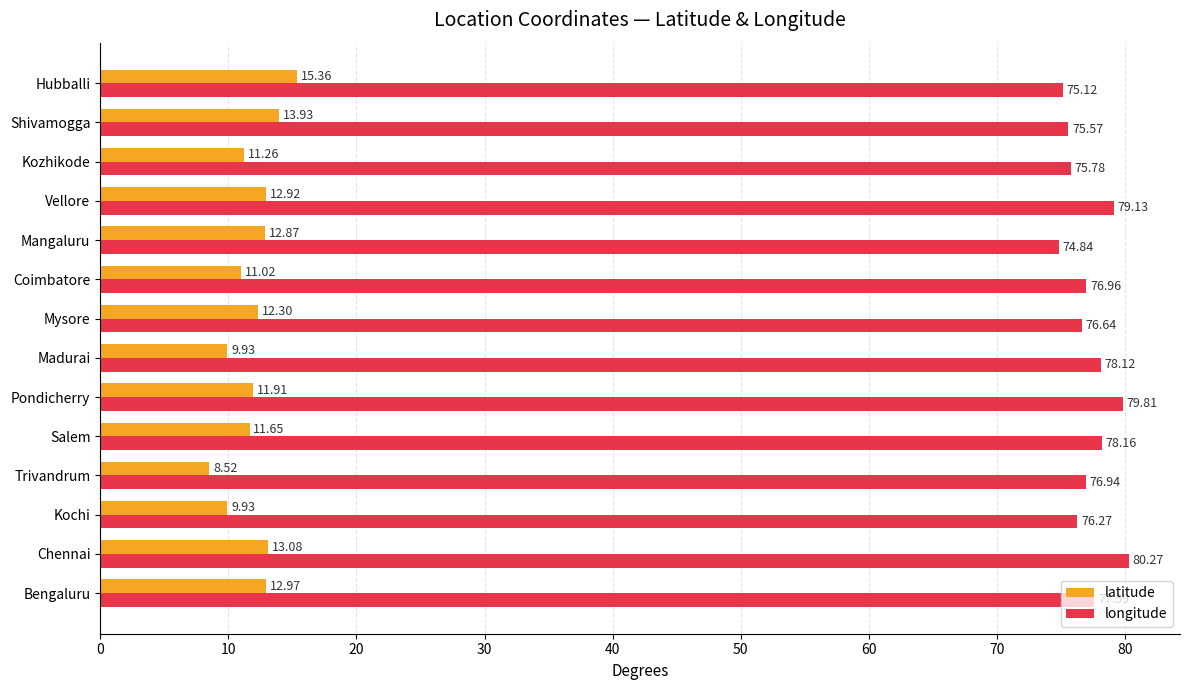

What is the lowest value of the longitude series?

74.8